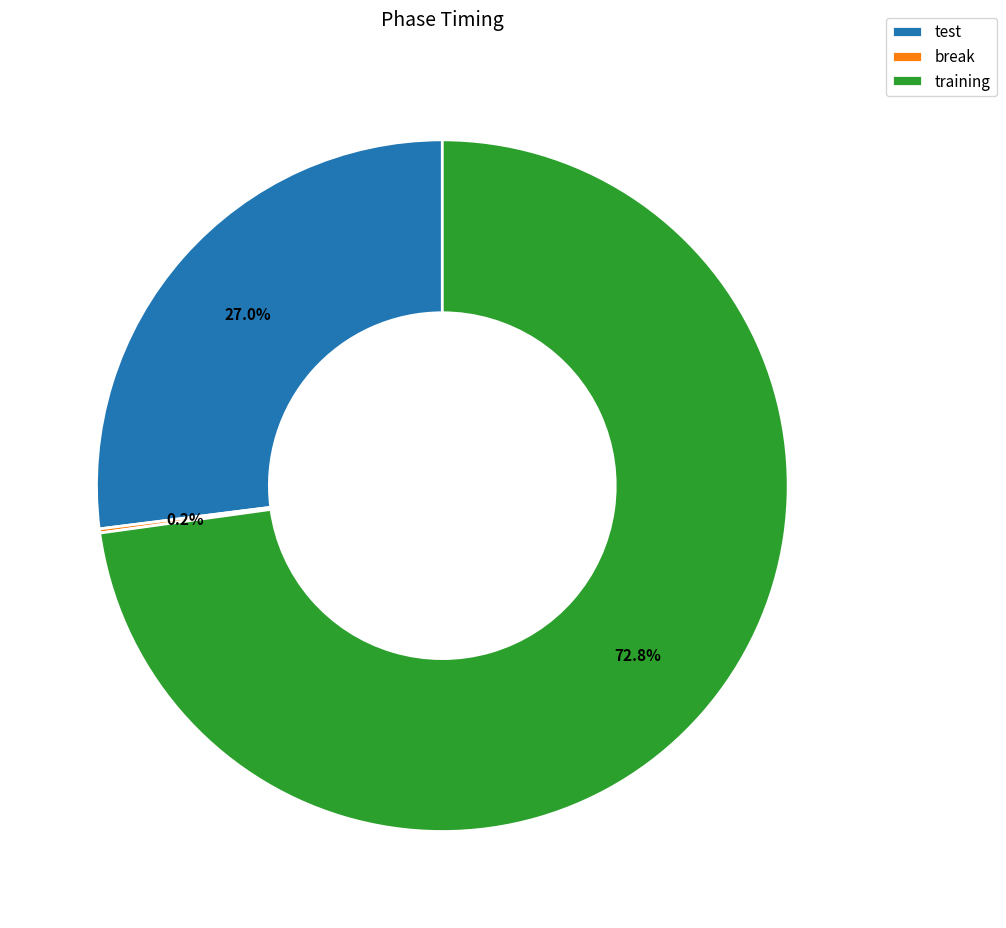

Which slice is the largest?

training